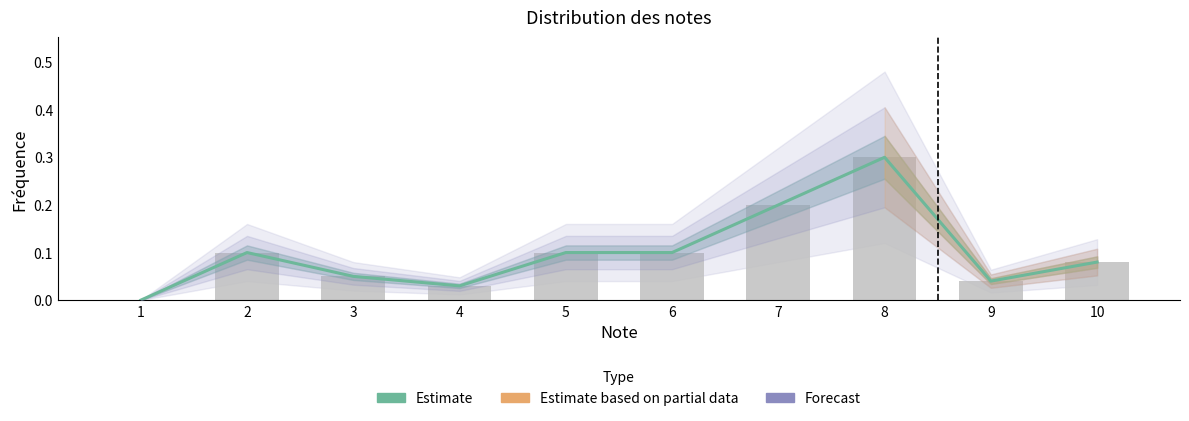

Rank the categories by value from highest to lowest.

8, 7, 2, 5, 6, 10, 3, 9, 4, 1